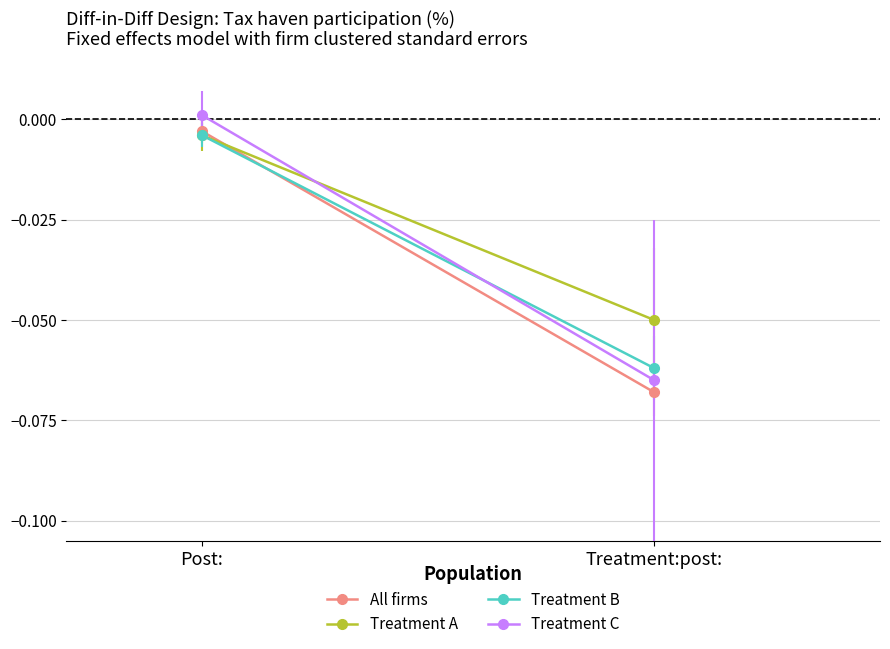

Between Post: and Treatment:post:, which is larger?

Post: